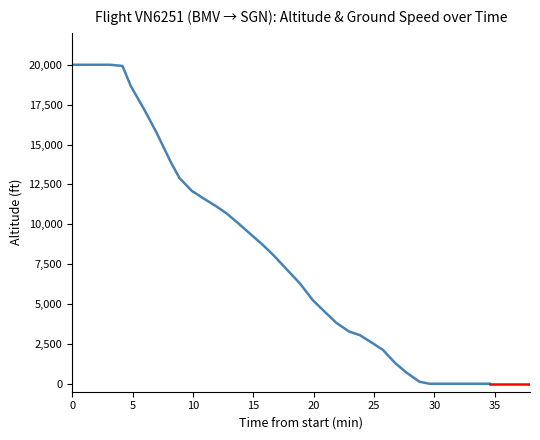

What is the difference between the maximum and minimum values?

20000